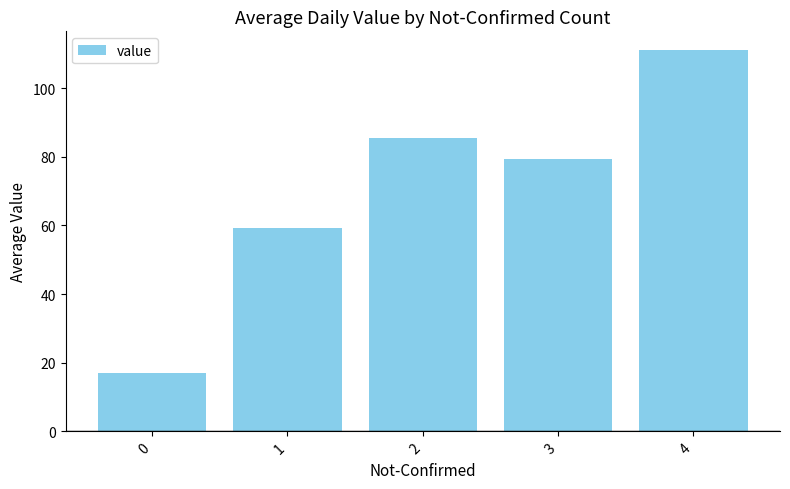

Rank the categories by value from lowest to highest.

0, 1, 3, 2, 4